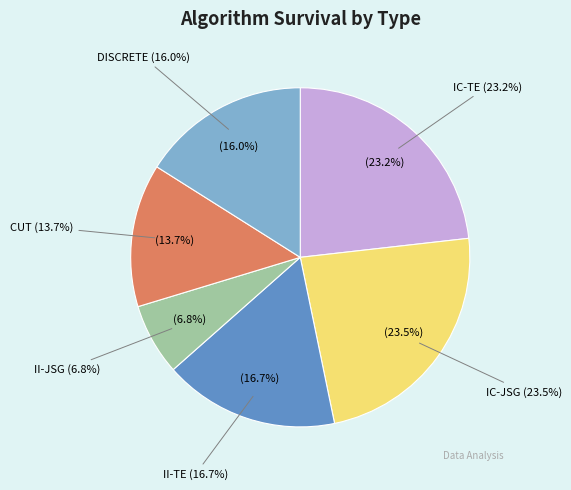

To the nearest percent, what portion does II-JSG represent?

7%